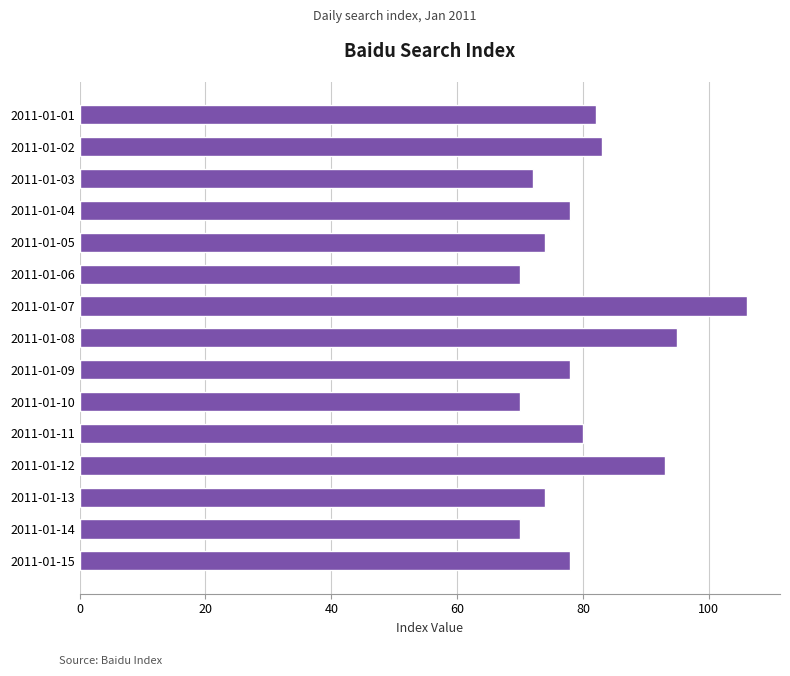

Count the number of categories in the chart.

15